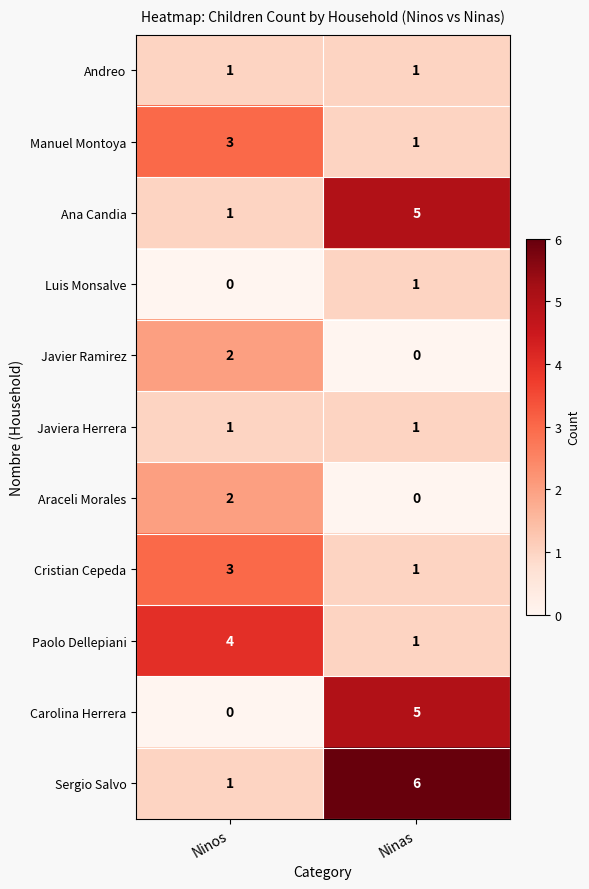

At which label does Manuel Montoya reach its minimum?

Ninas